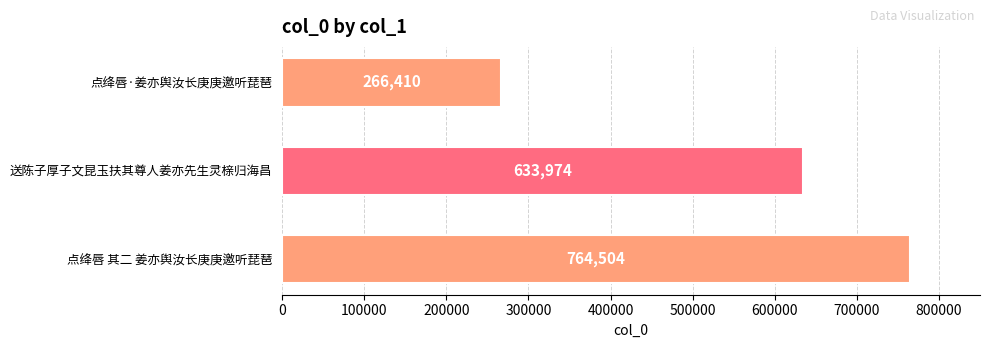

Where is the data nearest to the value 515457?

送陈子厚子文昆玉扶其尊人姜亦先生灵榇归海昌